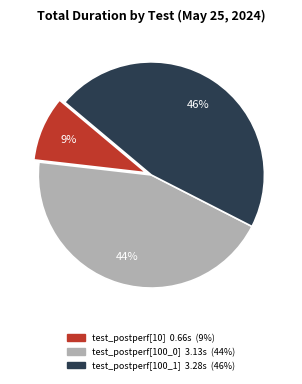

The test_postperf[10] slice represents 19% of the pie. True or false?

False